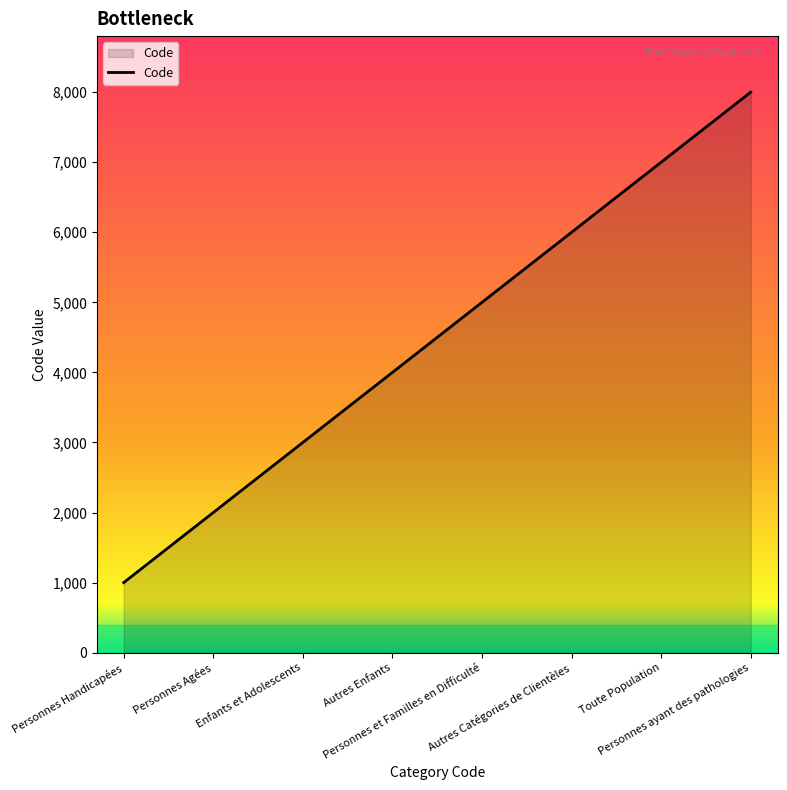

Reading right to left, what are all the values shown in this chart?

Personnes ayant des pathologies=8000	Toute Population=7000	Autres Catégories de Clientèles=6000	Personnes et Familles en Difficulté=5000	Autres Enfants=4000	Enfants et Adolescents=3000	Personnes Agées=2000	Personnes Handicapées=1000